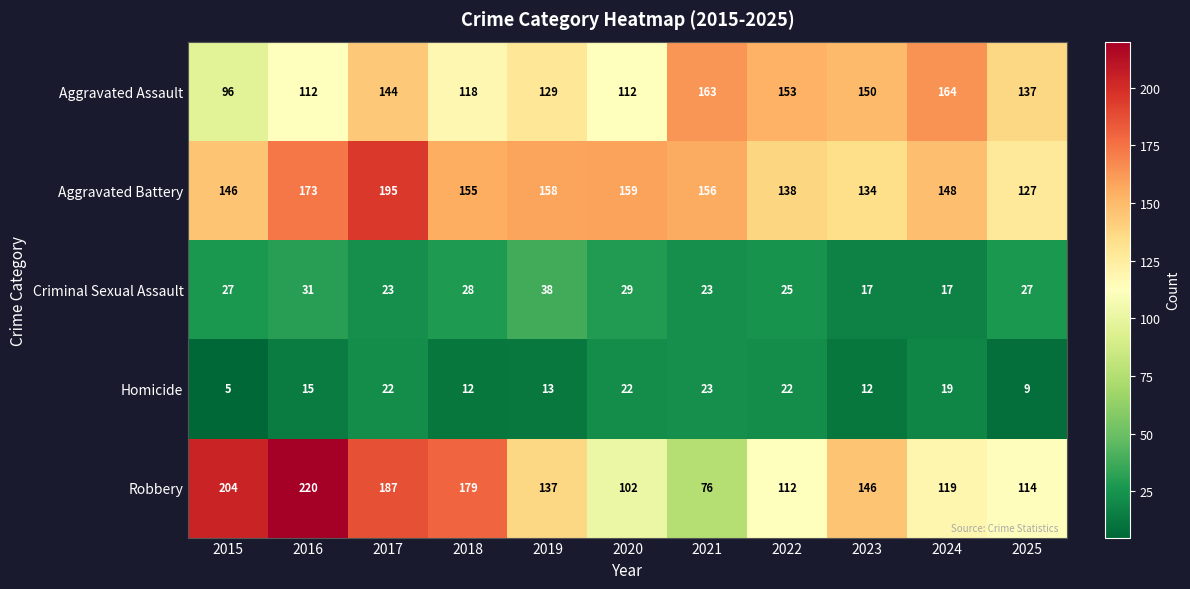

At how many categories does at least one series exceed 93?

11